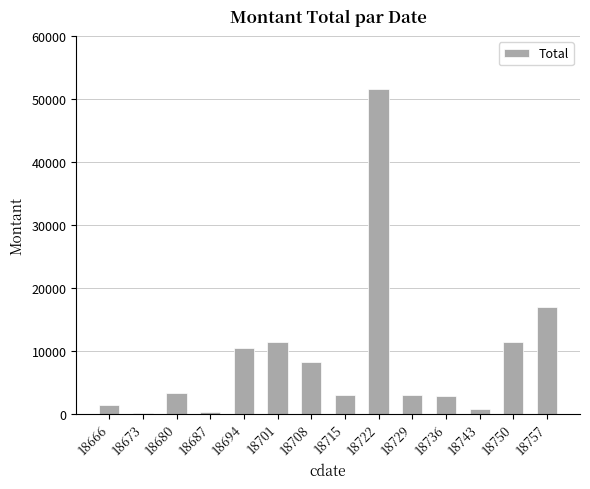

Approximately how many times larger is the value at 18750 compared to 18701?

1.0